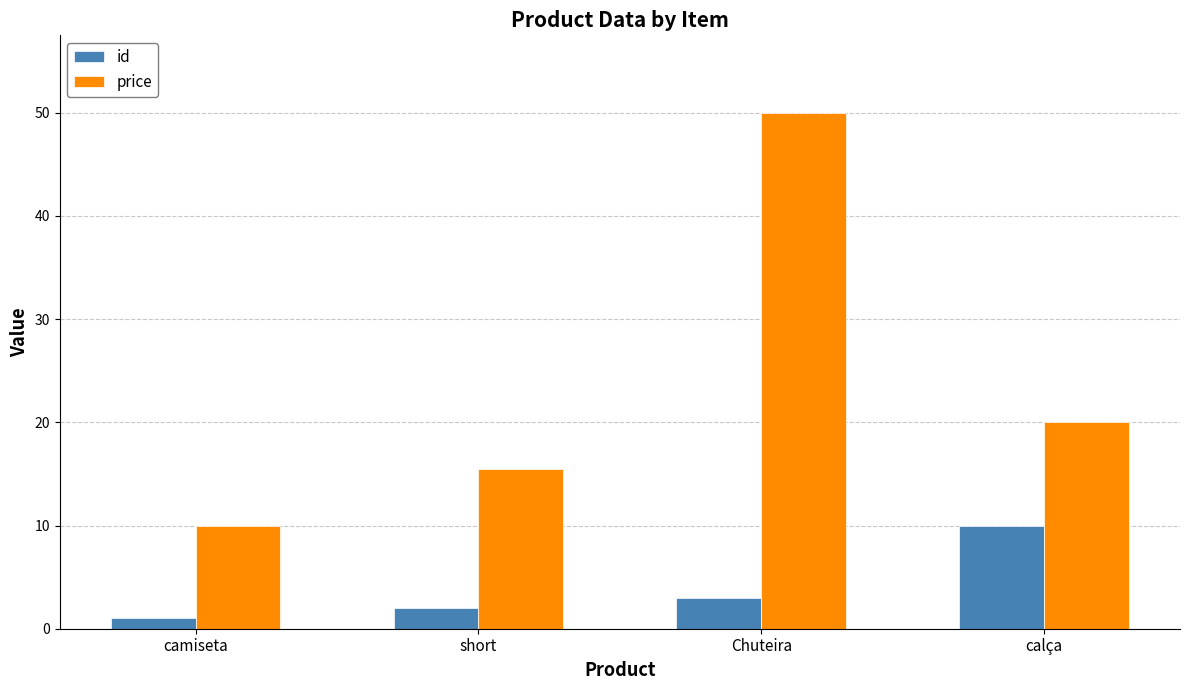

How many values in the id series are below 3?

2